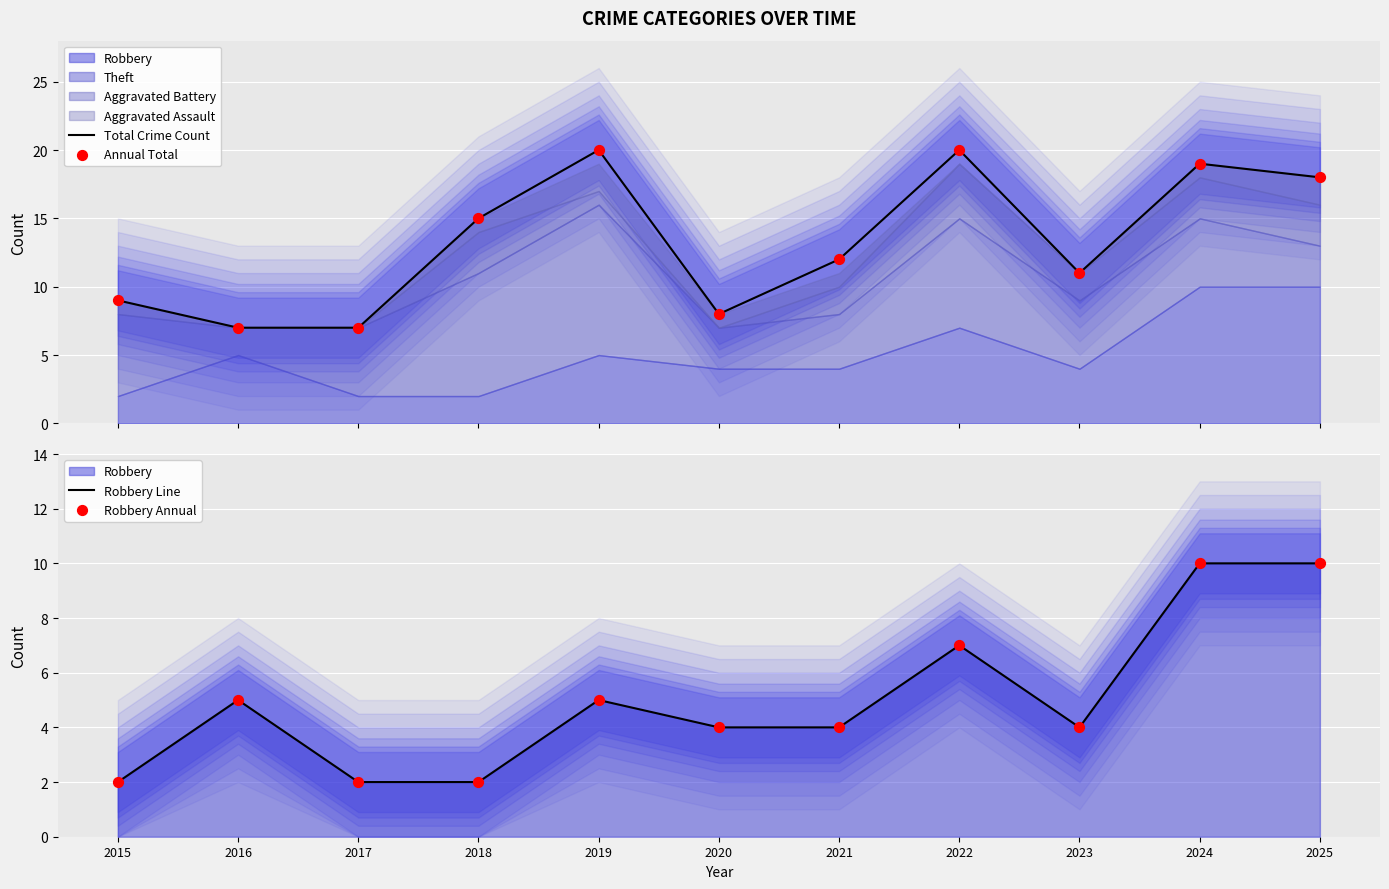

Which series has the largest total across all categories?

Total Crime Count